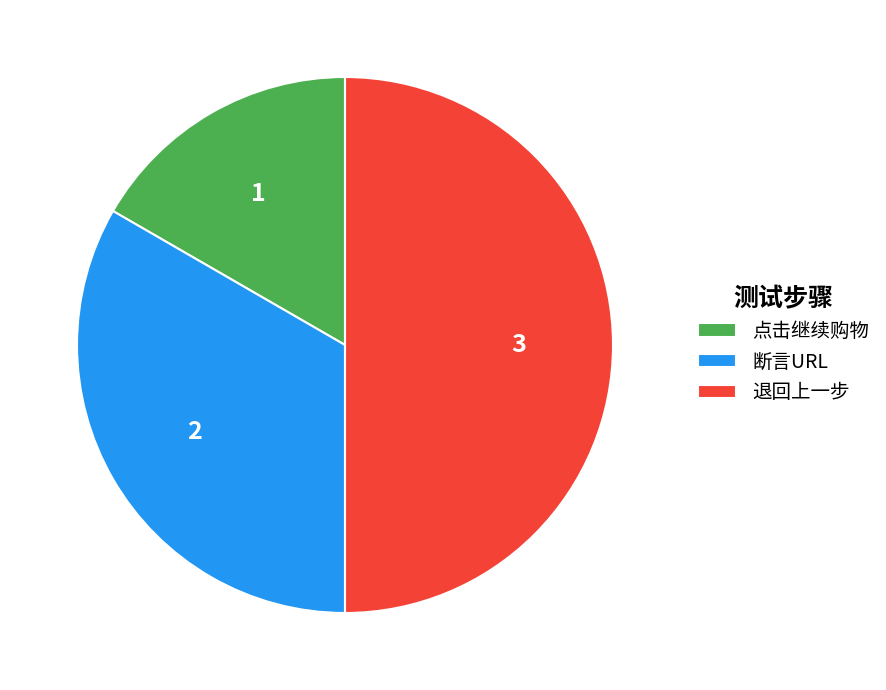

How many segments does this pie chart have?

3